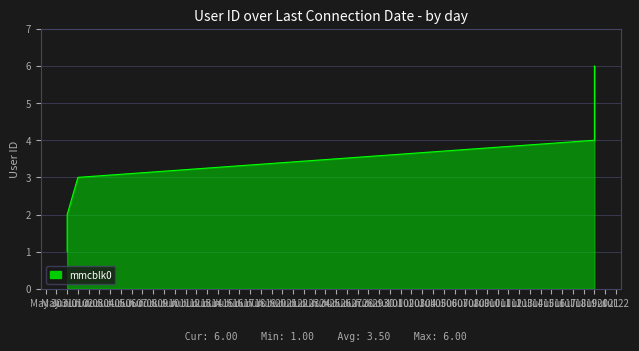

What is the maximum value shown in the chart?

6